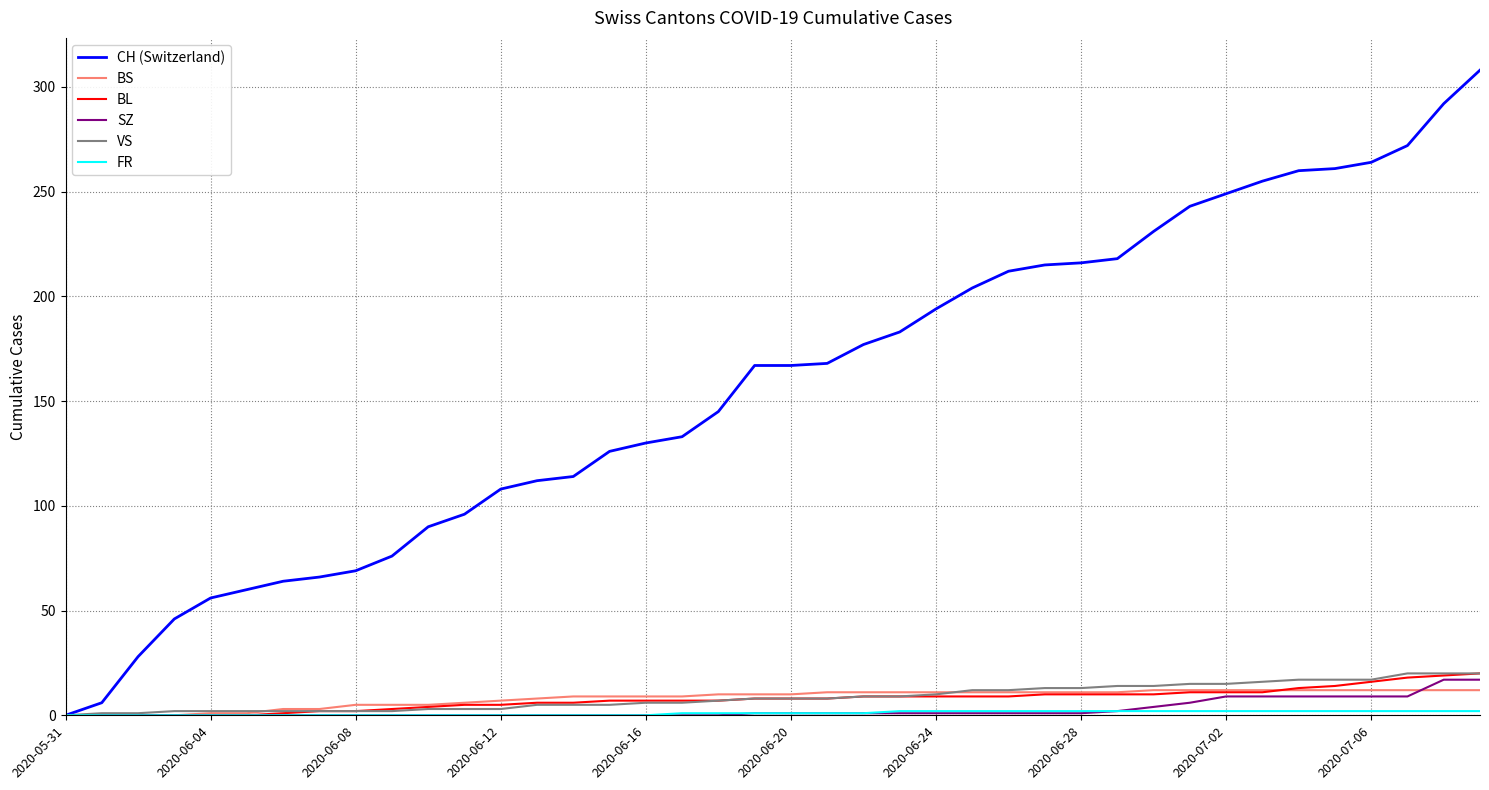

Which series has the widest spread of values?

CH (Switzerland)